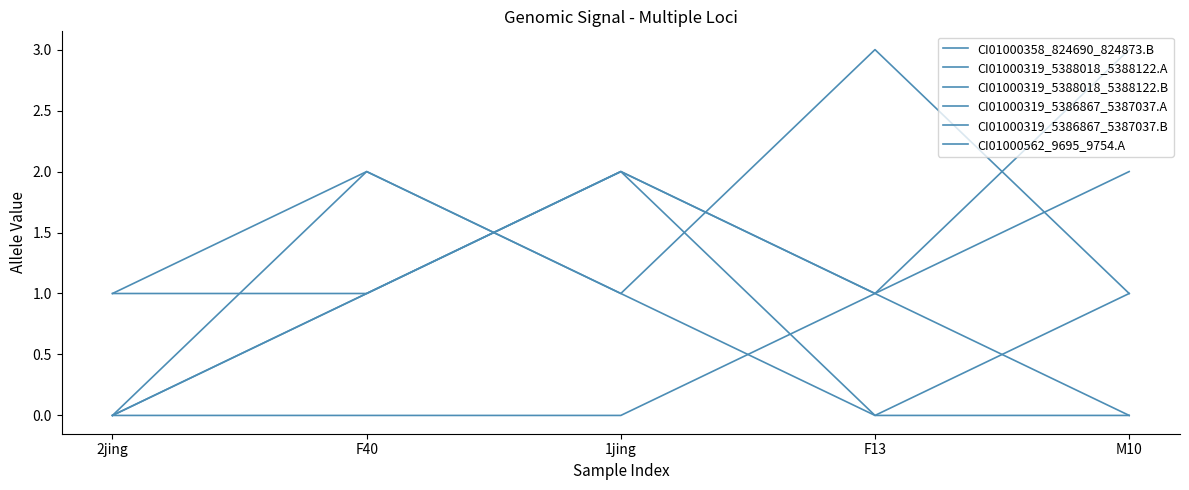

Which series has the widest spread of values?

CI01000562_9695_9754.A